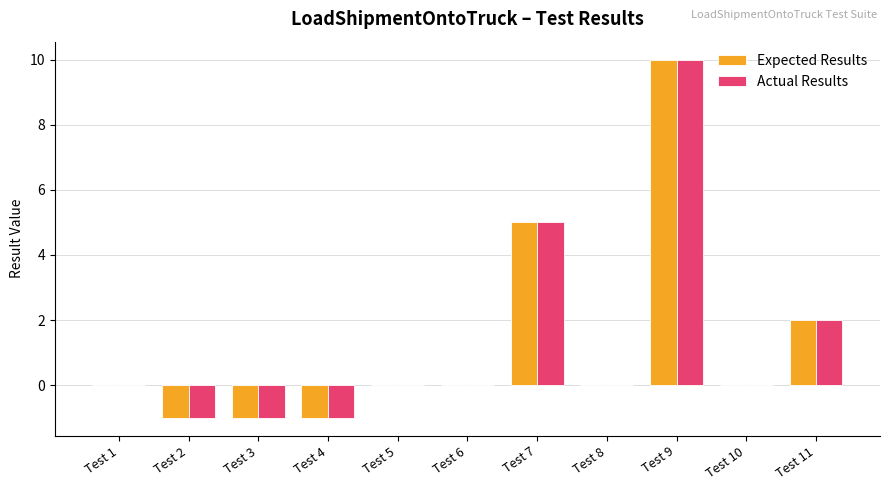

True or false: Expected Results has a value of -1 at Test 4.

True